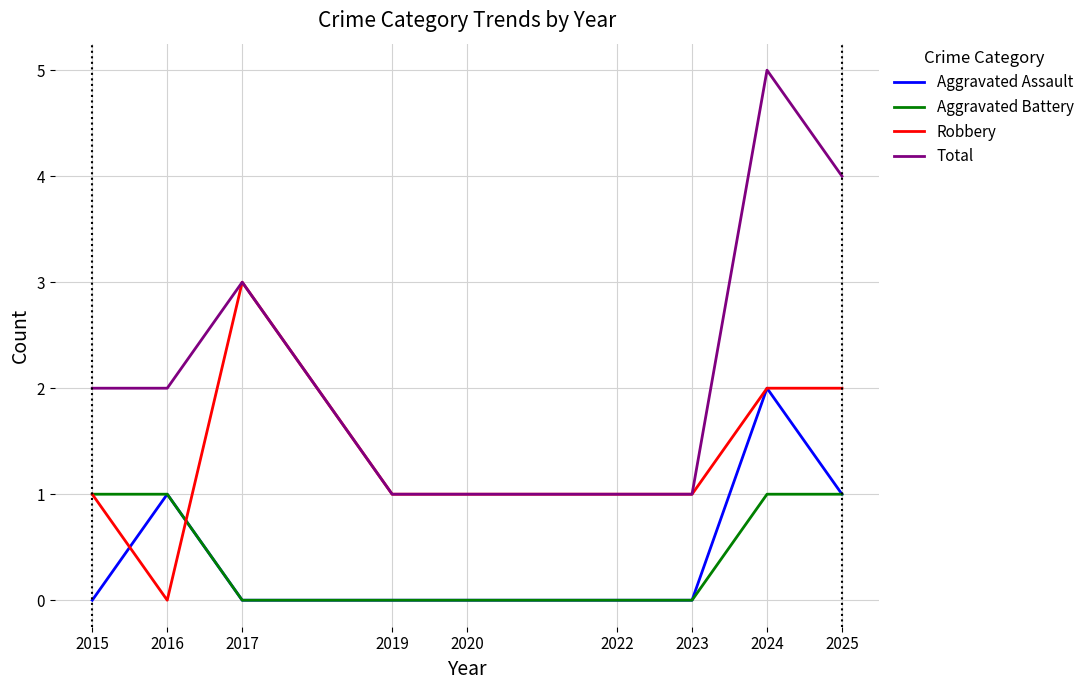

What is the sum of all Total values?

20